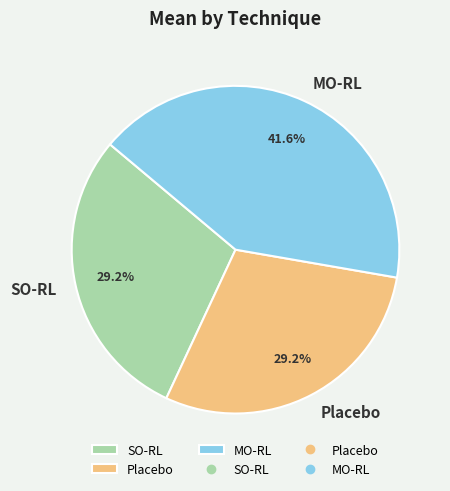

Count the number of slices in the pie.

3